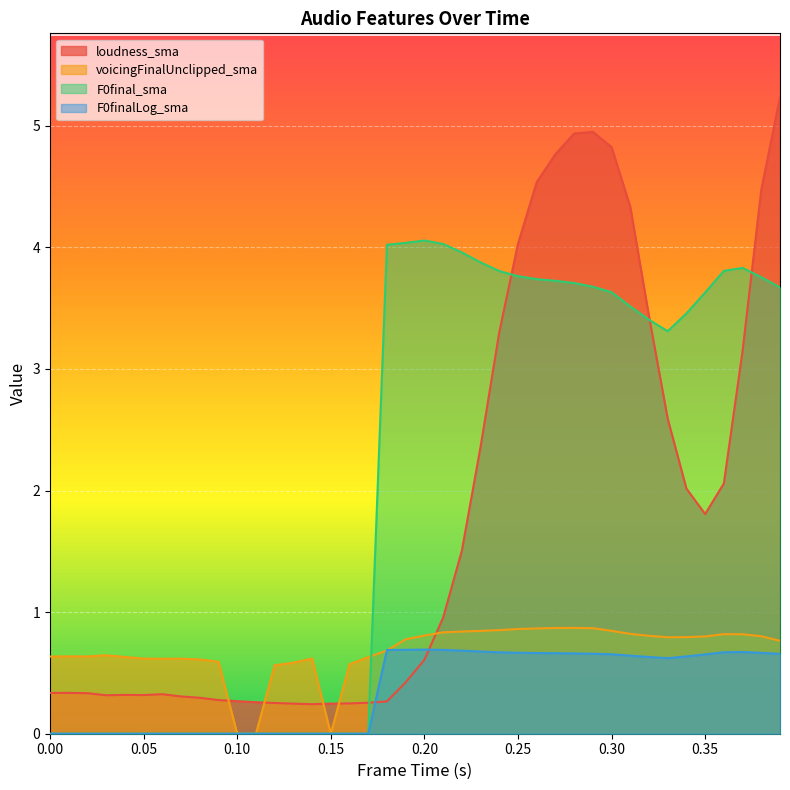

What is the average value of the F0final_sma series?

2.1